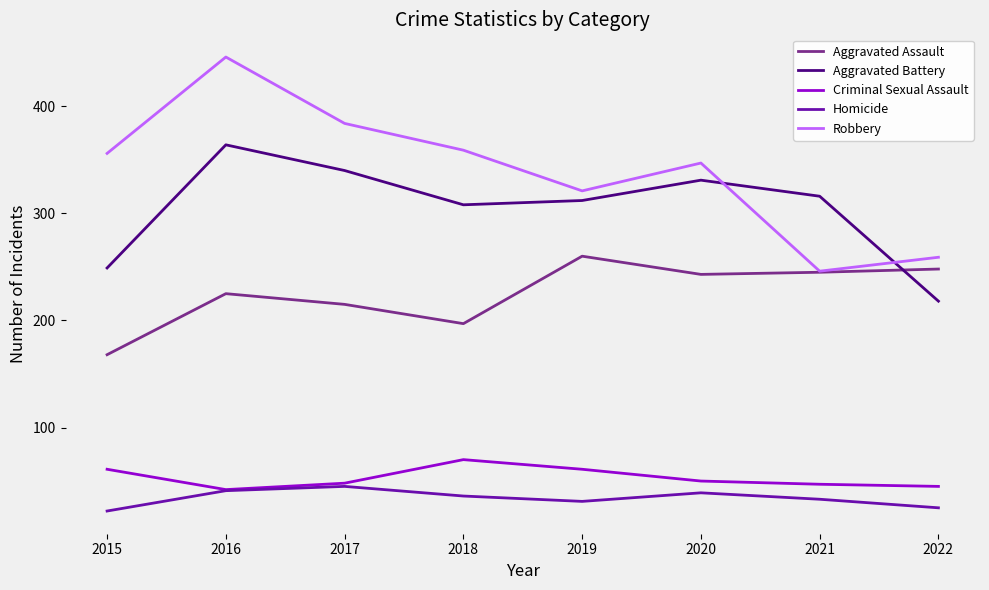

What is the difference between the maximum and second lowest values in the Aggravated Battery series?

115